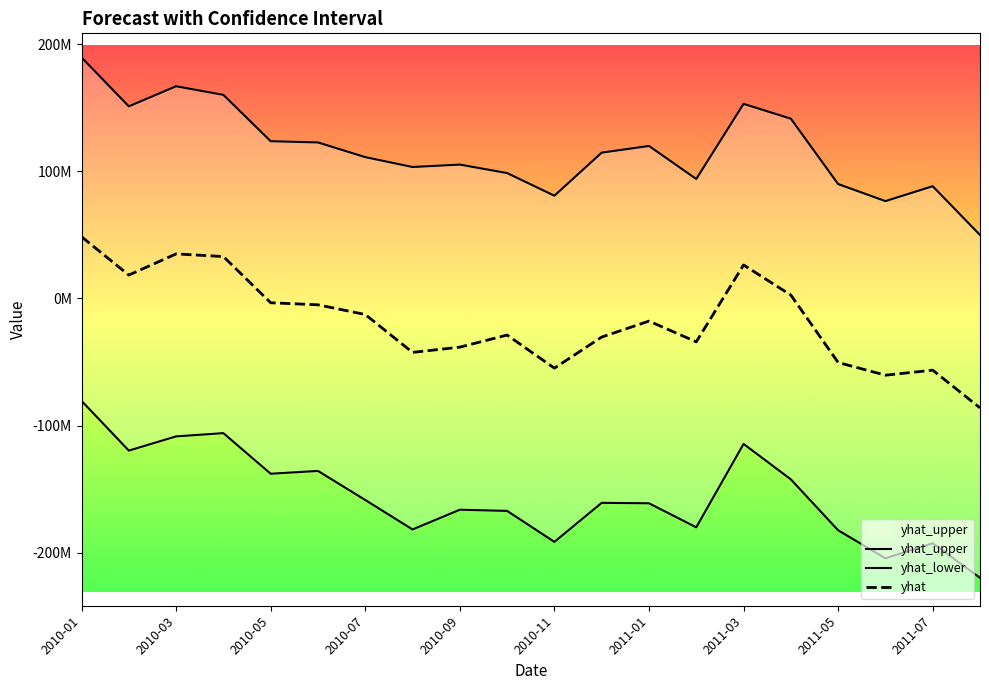

Rank the categories by yhat_lower value from lowest to highest.

2011-08, 2011-06, 2011-07, 2010-11, 2011-05, 2010-08, 2011-02, 2010-10, 2010-09, 2011-01, 2010-12, 2010-07, 2011-04, 2010-05, 2010-06, 2010-02, 2011-03, 2010-03, 2010-04, 2010-01